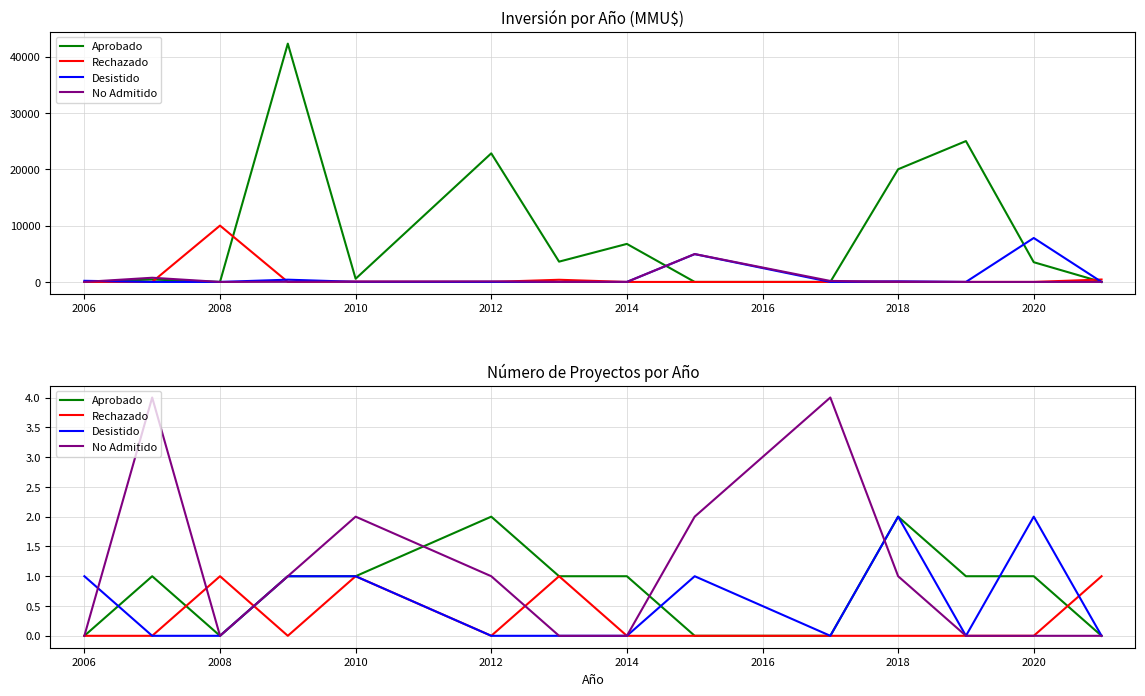

What is the difference between the maximum and minimum values in the Rechazado series?

1